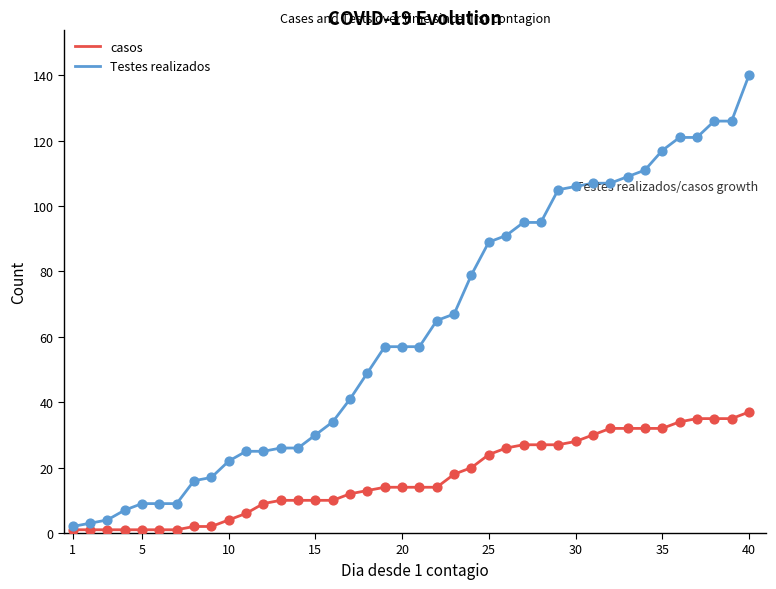

Which series has the largest total across all categories?

Testes realizados